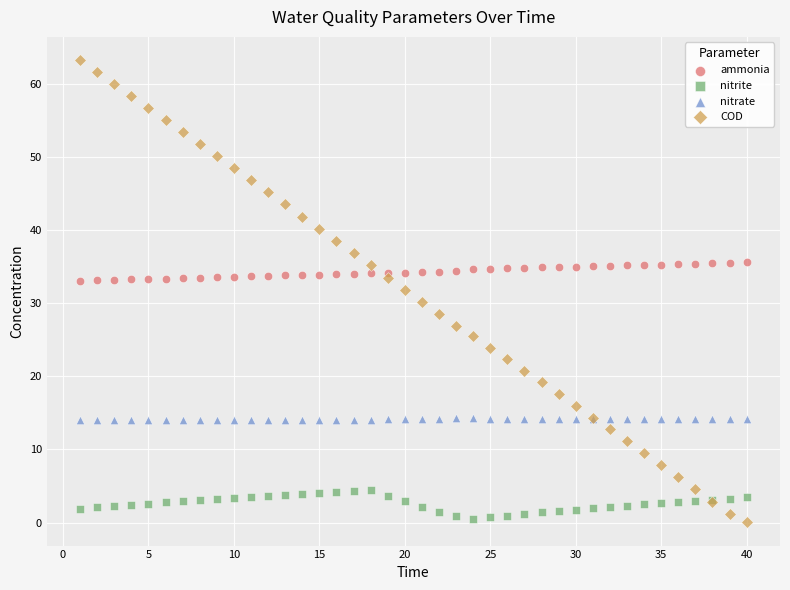

Which series has the largest Y range (max minus min)?

COD